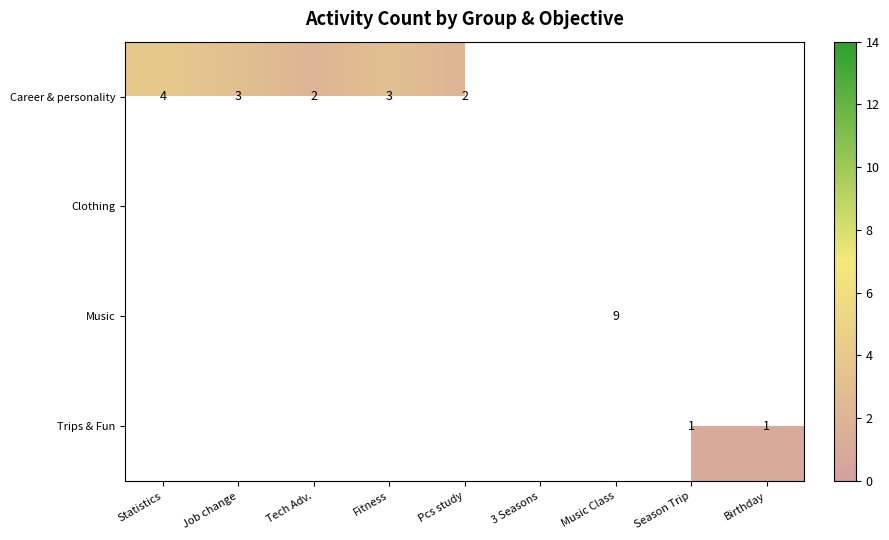

Is the value of Clothing at 3 Seasons greater than the value of Career & personality at Pcs study?

Yes